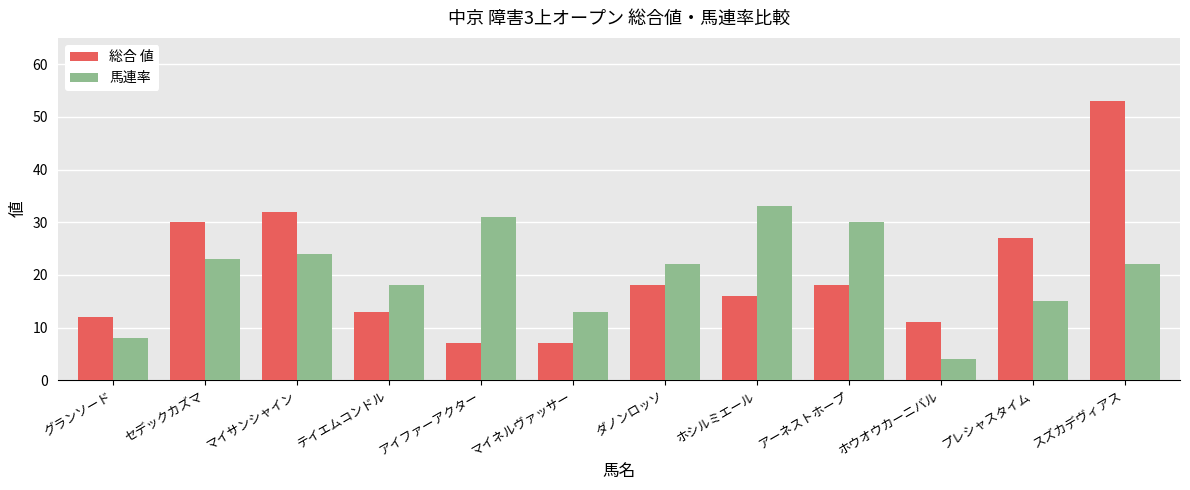

What is the value of the 総合 値 bar at the 4th from the left?

13